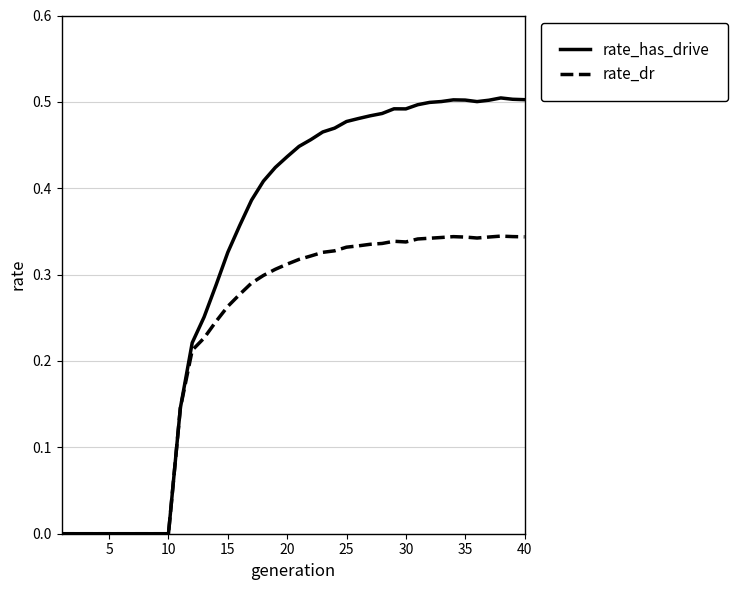

Which series has the widest spread of values?

rate_has_drive